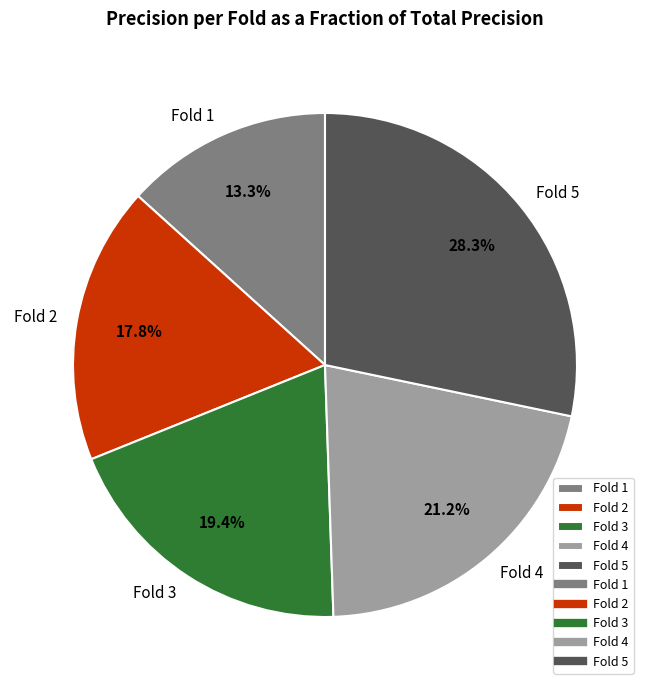

What percentage is the Fold 4 slice, to the nearest percent?

21%